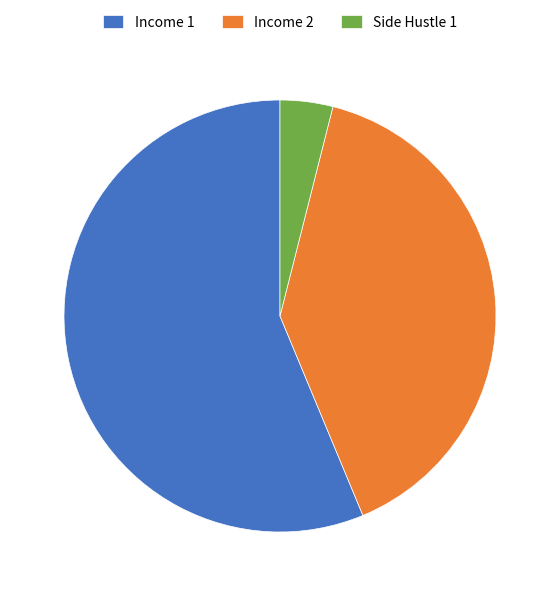

What is the largest slice in the pie chart?

Income 1